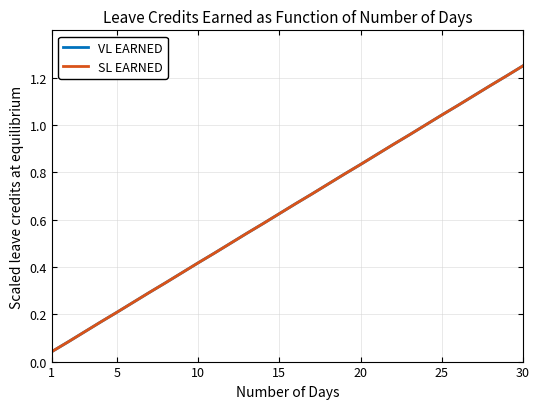

How many lines are shown in the chart?

2